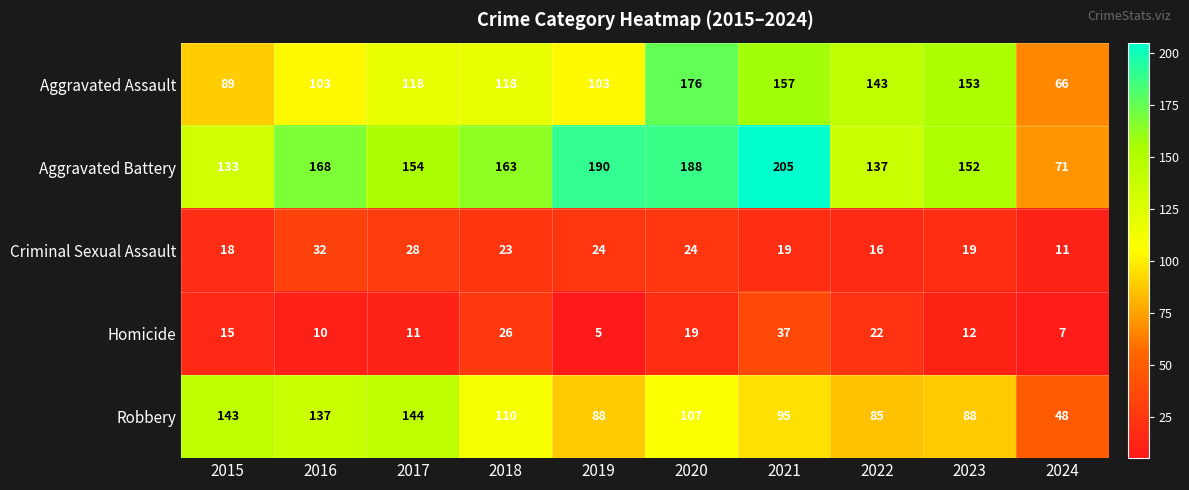

What is the average value of the Criminal Sexual Assault series?

21